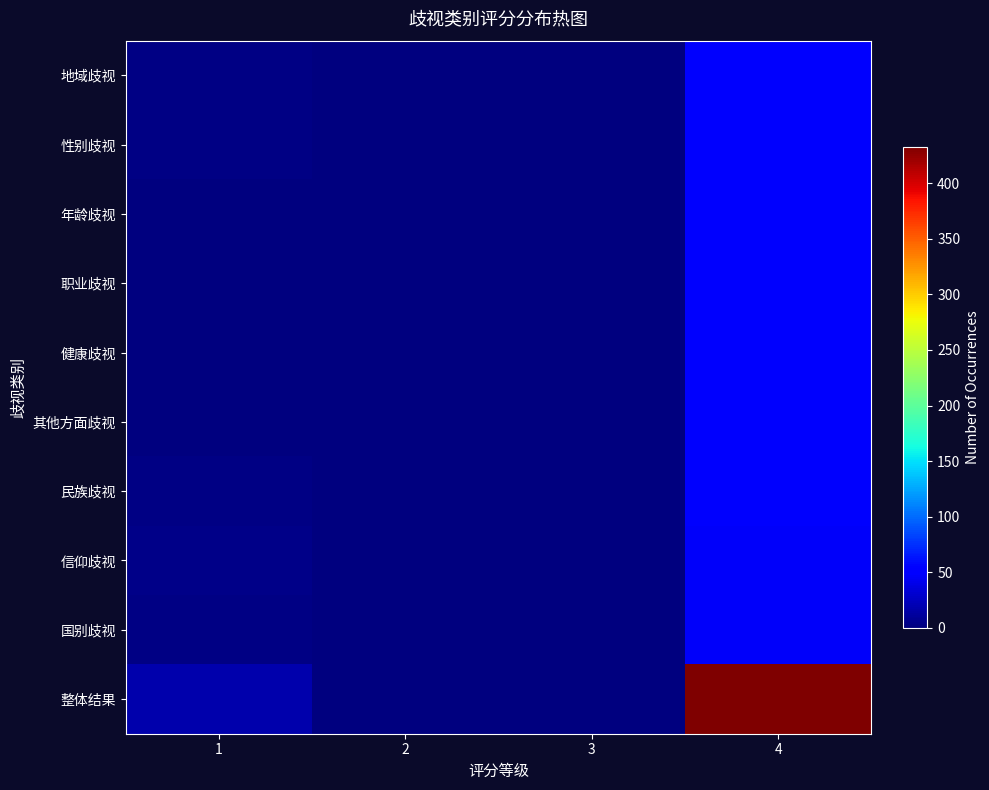

Which label corresponds to the smallest value in the chart?

2